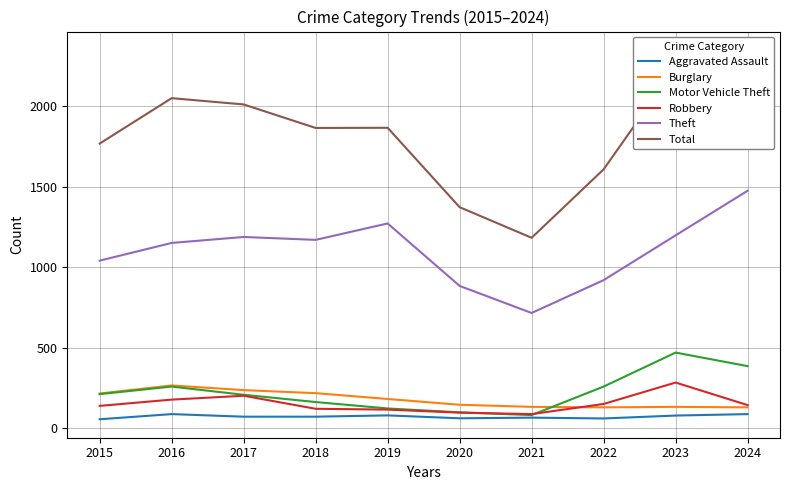

Which has a higher value, 2021 or 2018?

2018